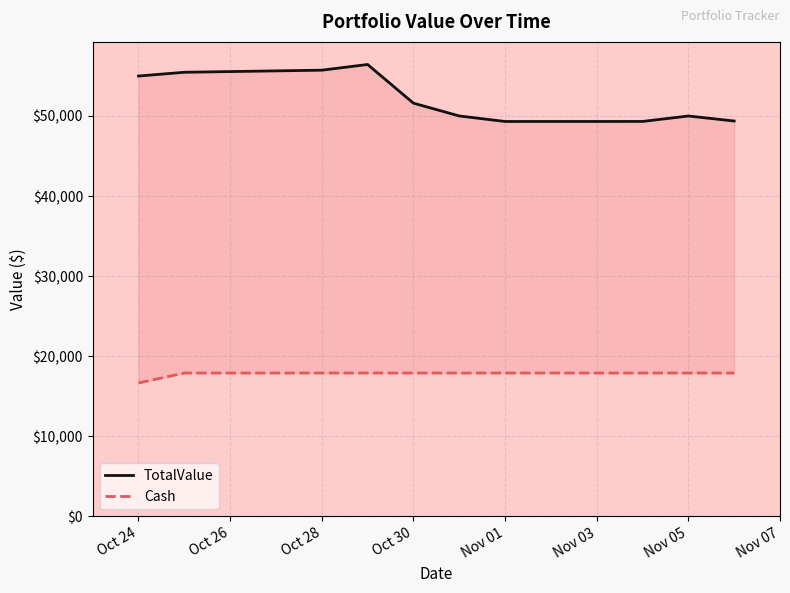

How many data points in Cash are less than 17899?

1